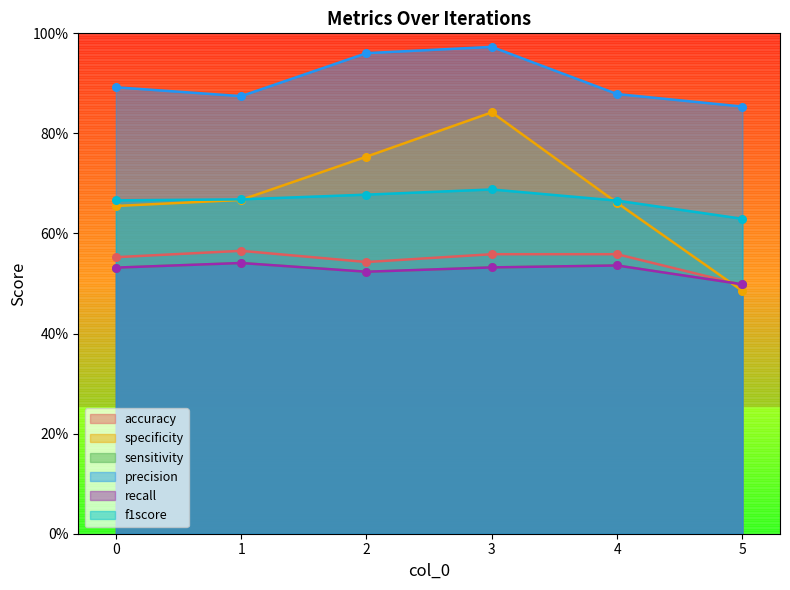

Is the value of accuracy at 3 greater than the value of f1score at 3?

No